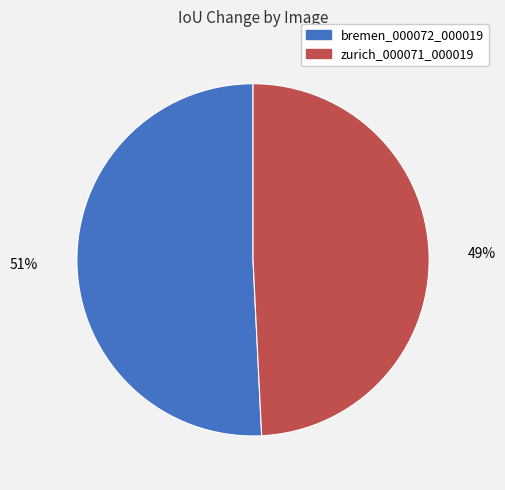

To the nearest percent, what is the difference between the zurich_000071_000019 and bremen_000072_000019 slice percentages?

2%